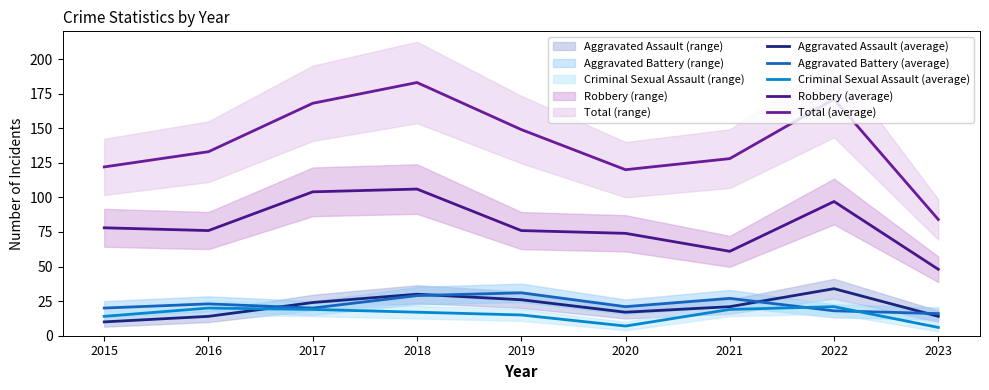

Rank the series by their maximum value, from highest to lowest.

Total (average), Robbery (average), Aggravated Assault (average), Aggravated Battery (average), Criminal Sexual Assault (average)